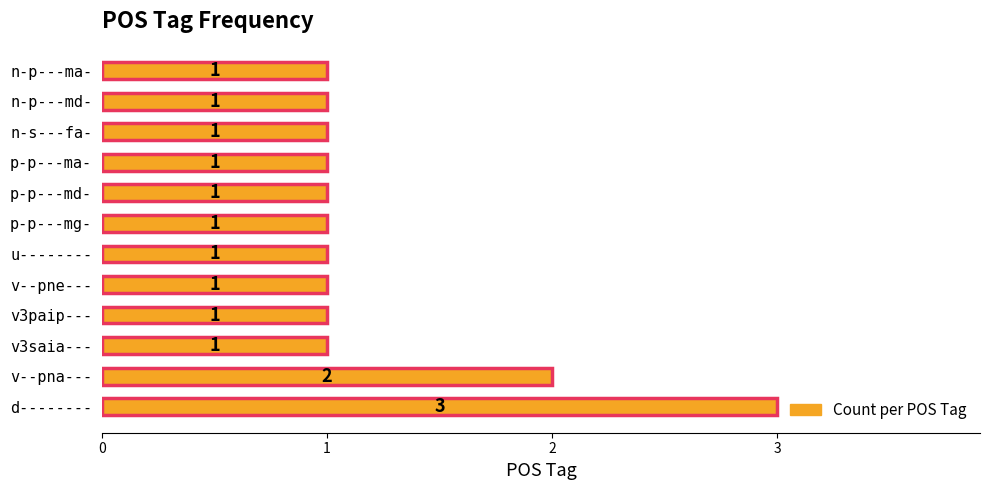

Is it true that the value at p-p---mg- is 1?

True